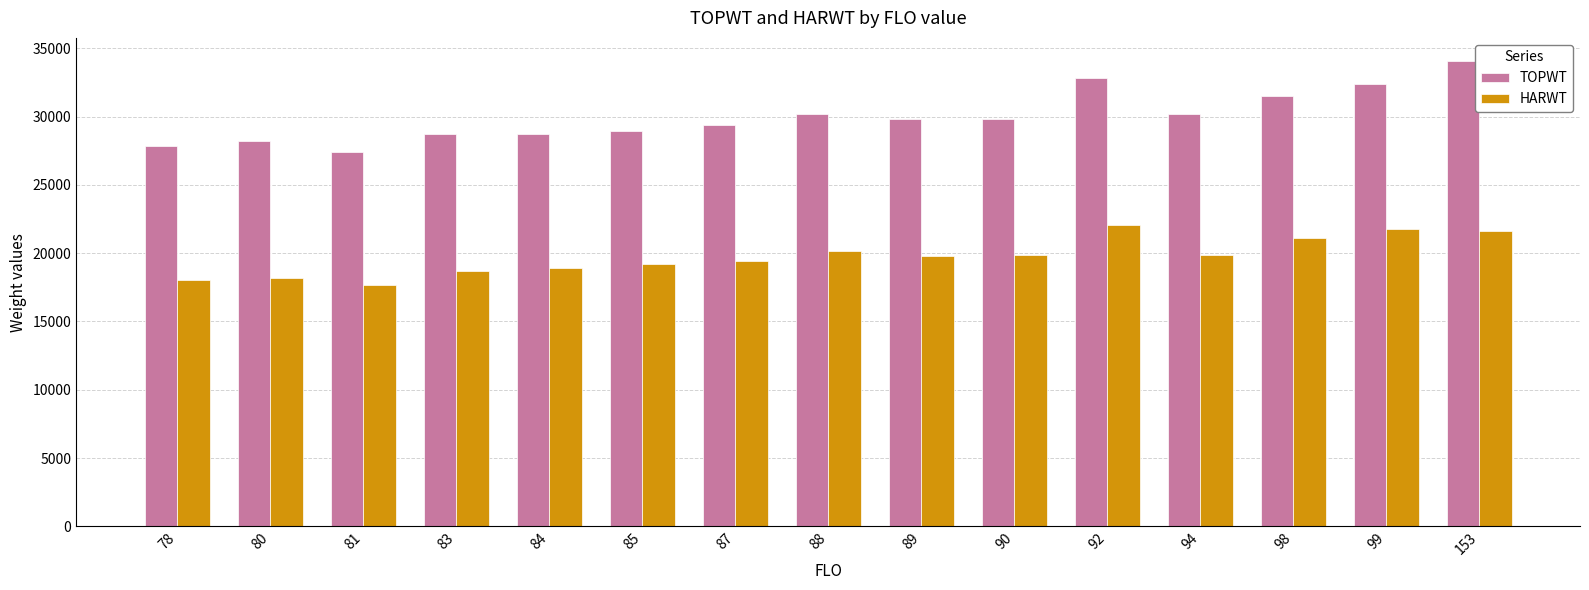

What is the spread (max minus min) of values at 89?

10030.3